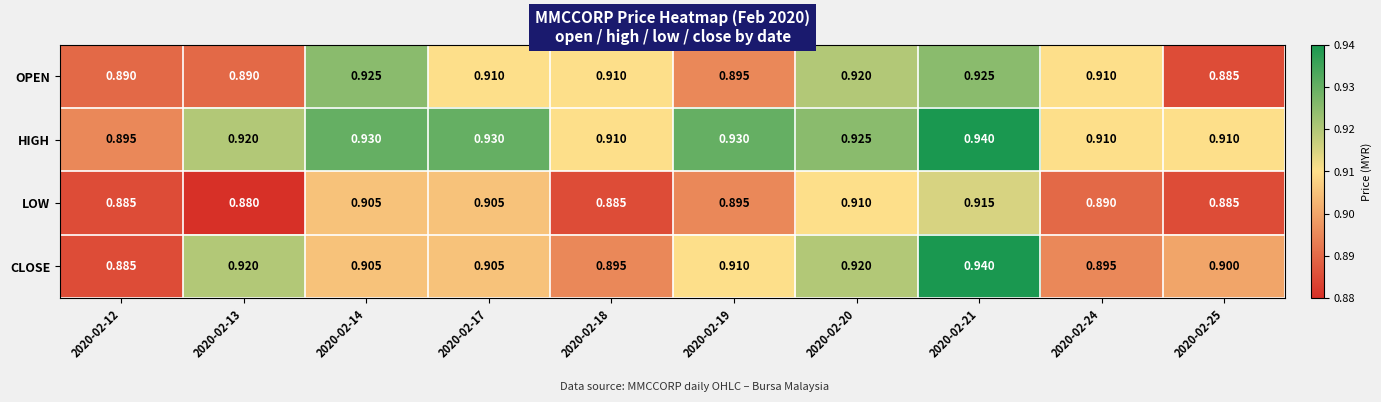

Which series changed the most between 2020-02-14 and 2020-02-25?

OPEN